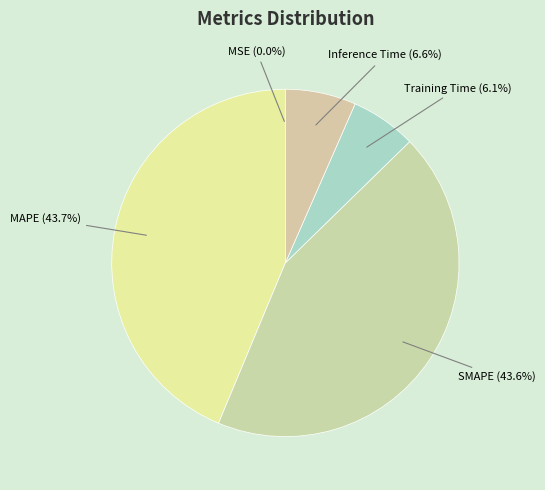

The Inference Time slice represents 1% of the pie. True or false?

False